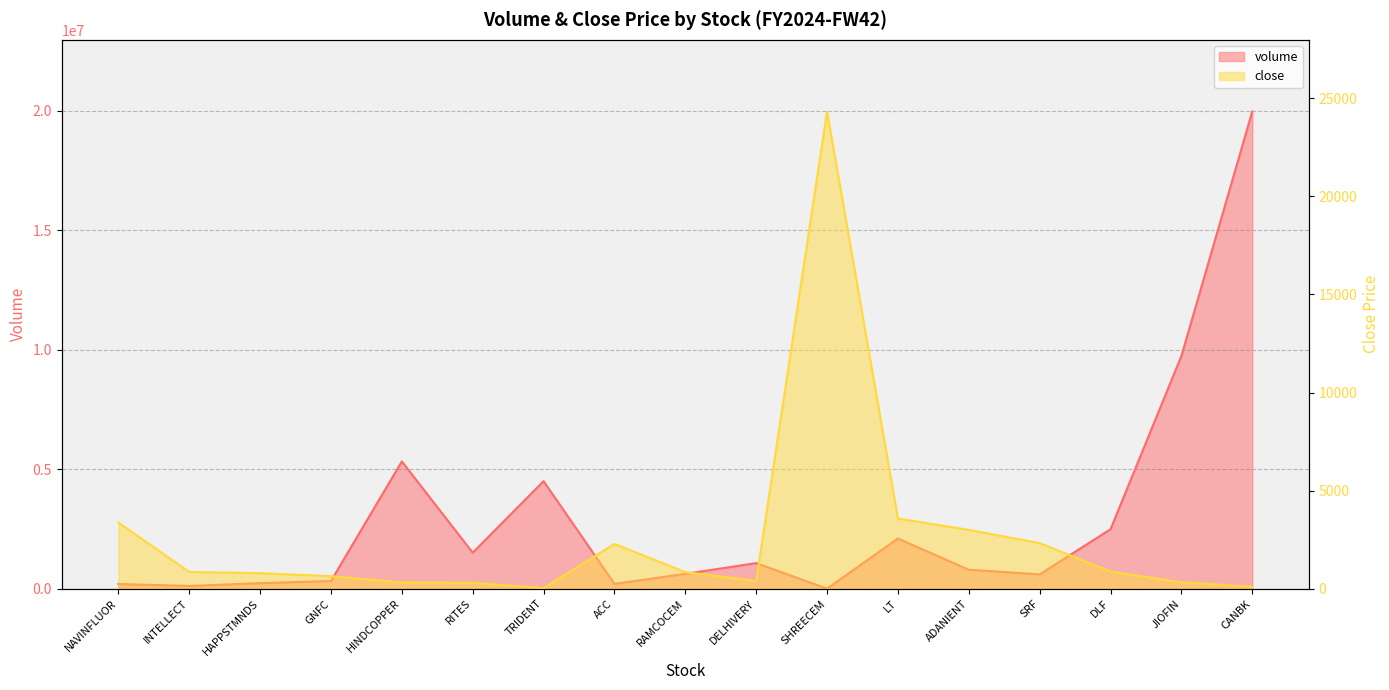

At which label is volume closest to 9987489?

JIOFIN